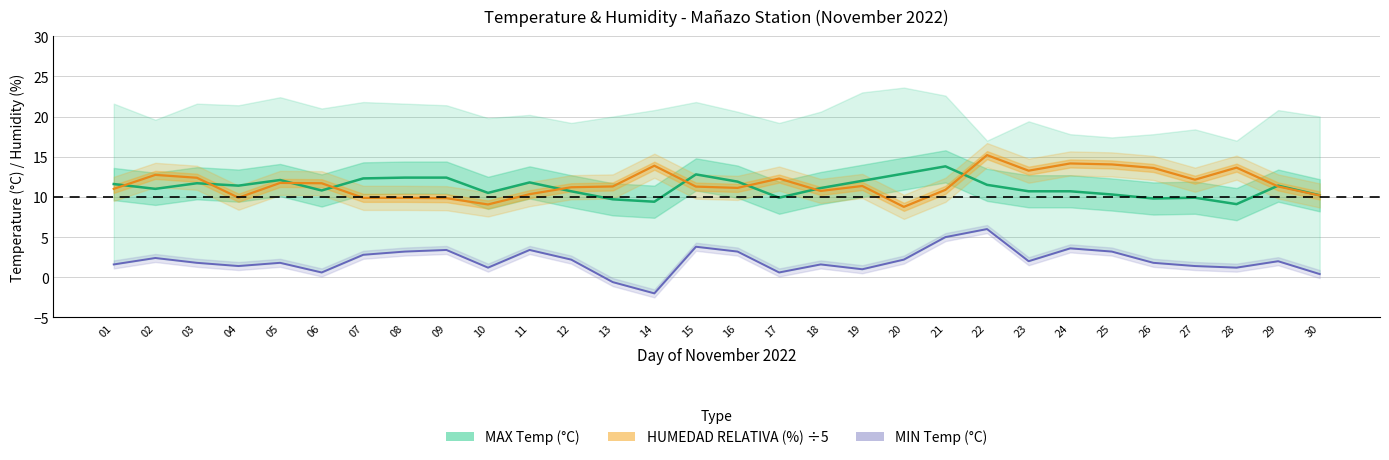

How many data points does each series have?

30